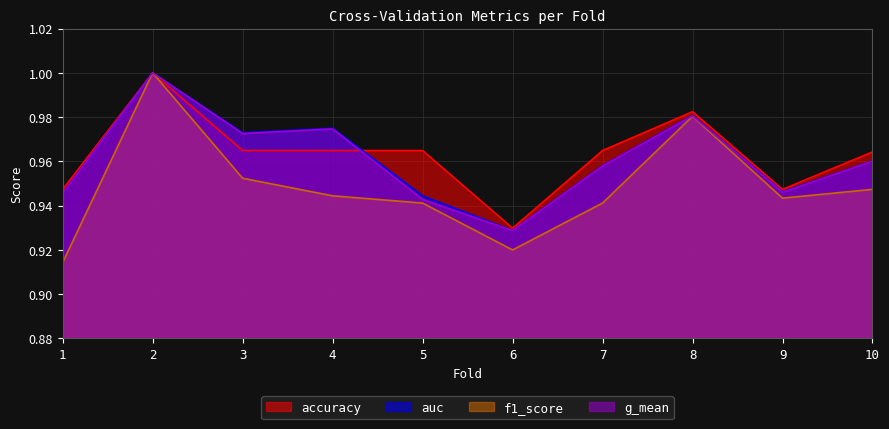

Is the value of auc at 8 greater than the value of f1_score at 4?

Yes